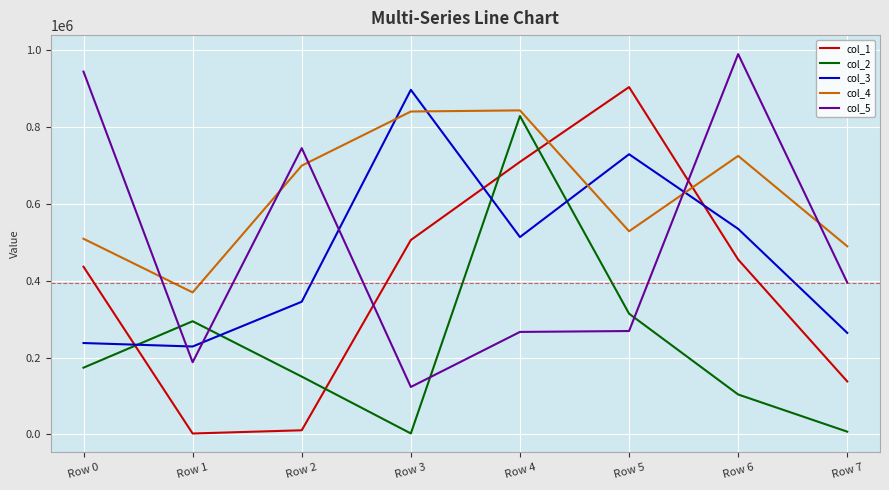

At which label is col_2 closest to 415483?

Row 5